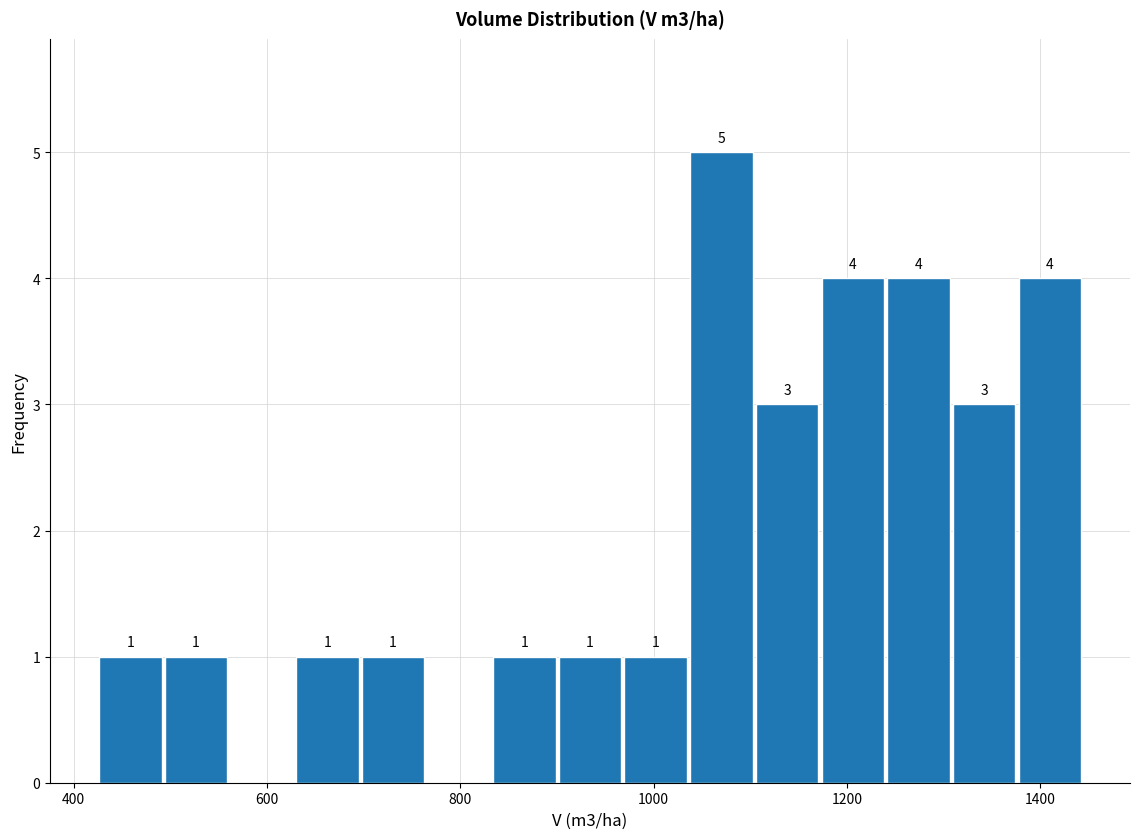

Read against the x-axis, roughly where is the centre of the tallest bar?

1080